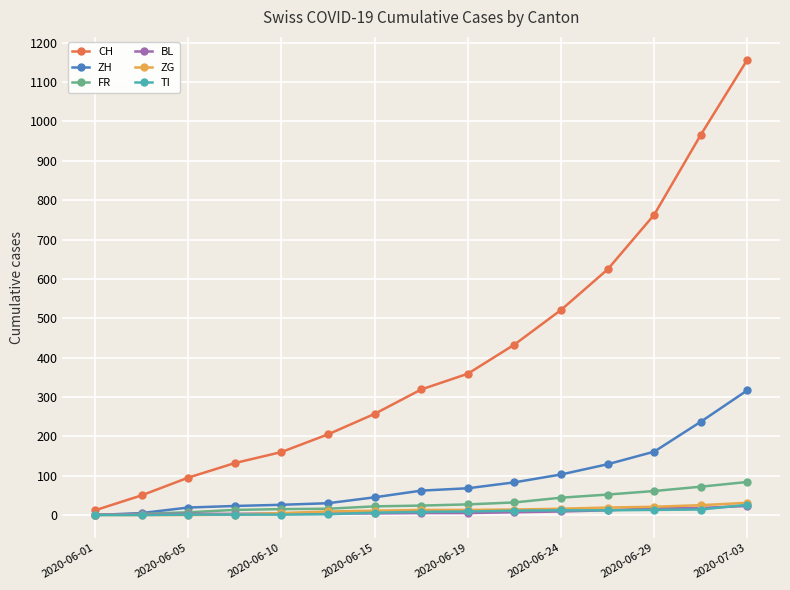

What is the highest value of the CH series?

1157